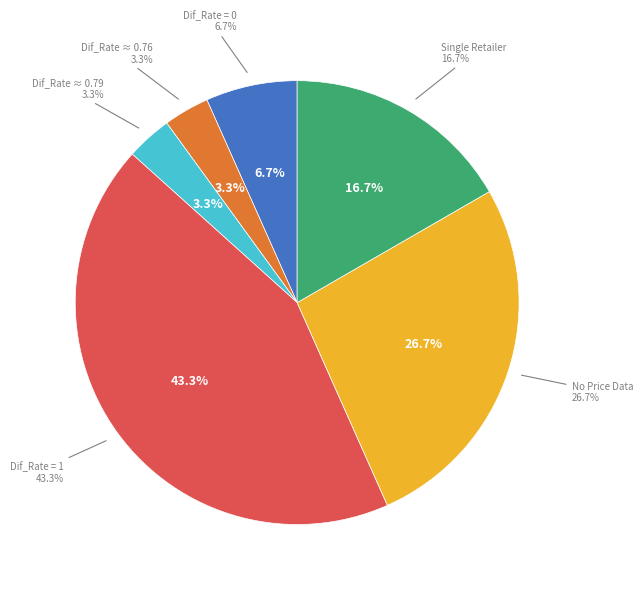

Count the number of slices in the pie.

8